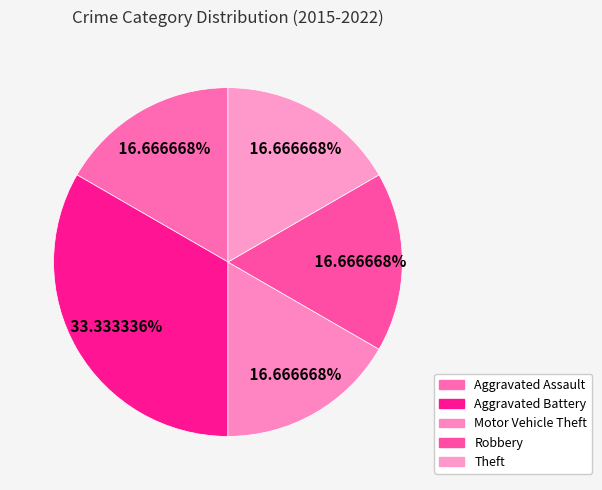

To the nearest percent, what is the difference between the largest and smallest slice percentages?

17%